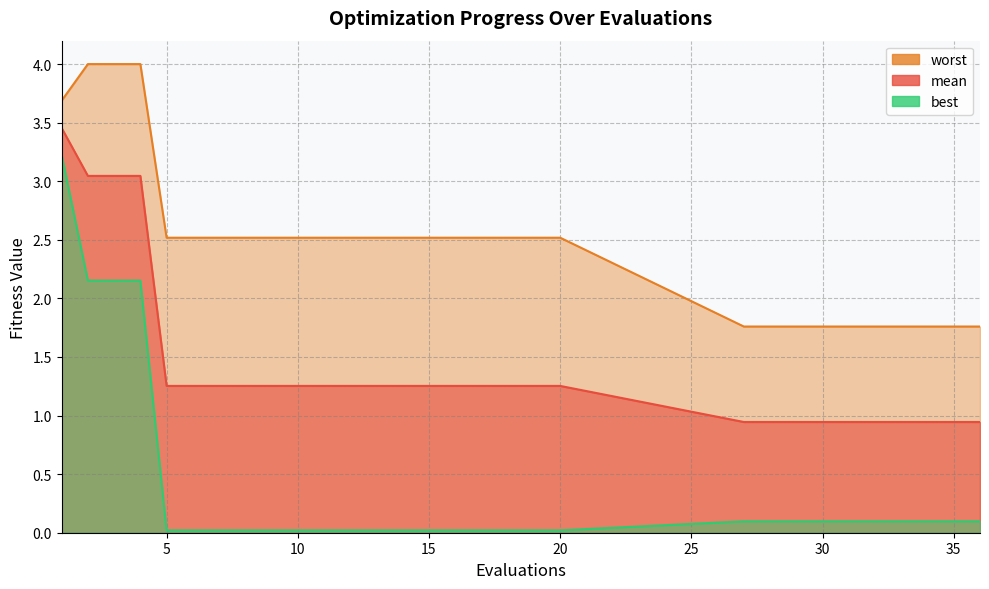

Rank the series by their average value, from highest to lowest.

worst, mean, best